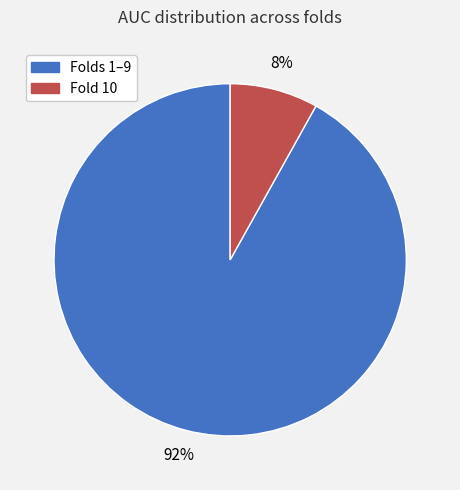

To the nearest percent, what is the difference between the largest and smallest slice percentages?

84%